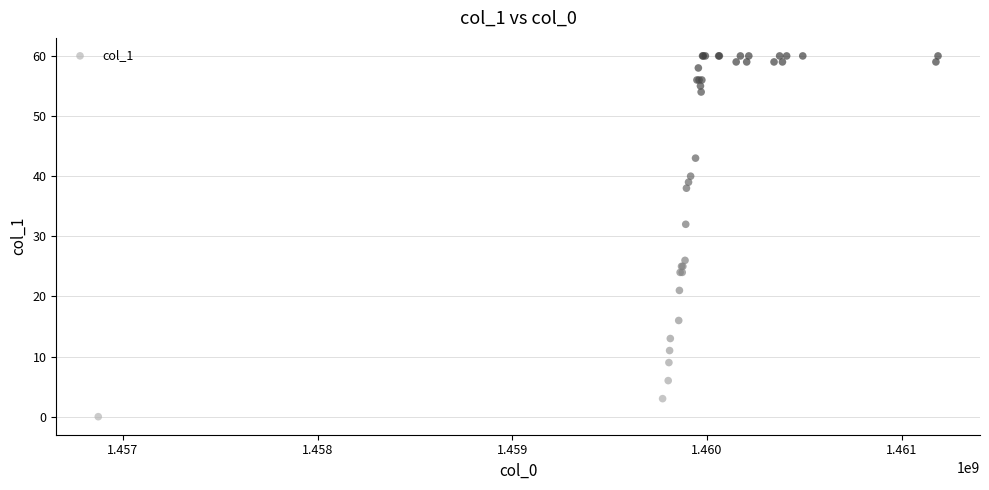

What Y value in the scatter plot is closest to 30?

32